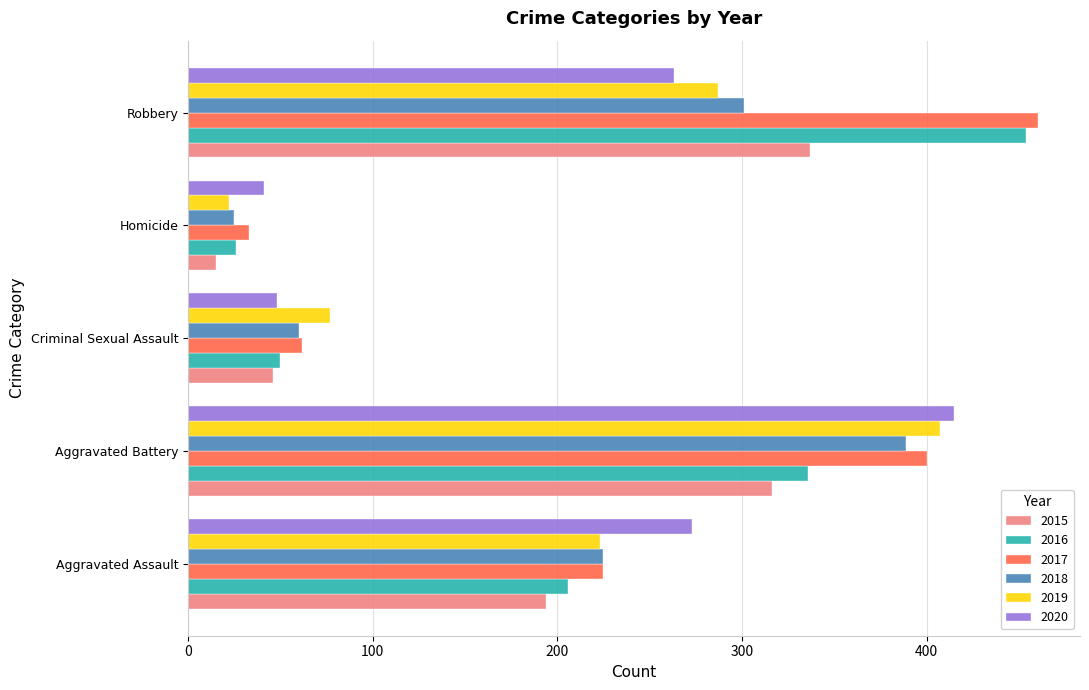

List the series in order of their peak value, lowest first.

2015, 2018, 2019, 2020, 2016, 2017